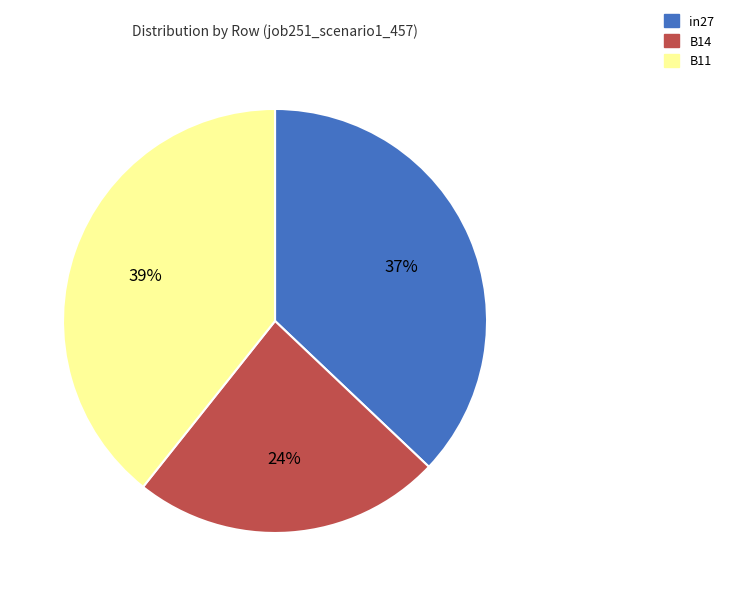

Does any single category account for the majority?

No